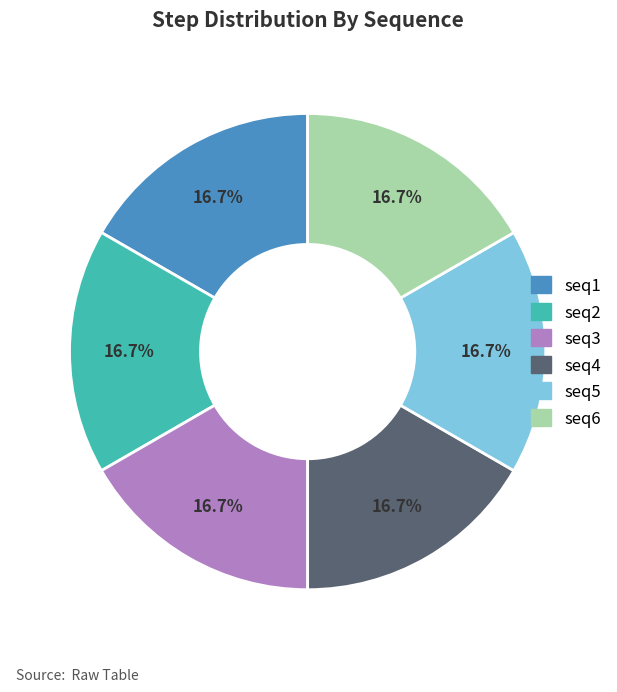

Is there a majority slice in this chart?

No